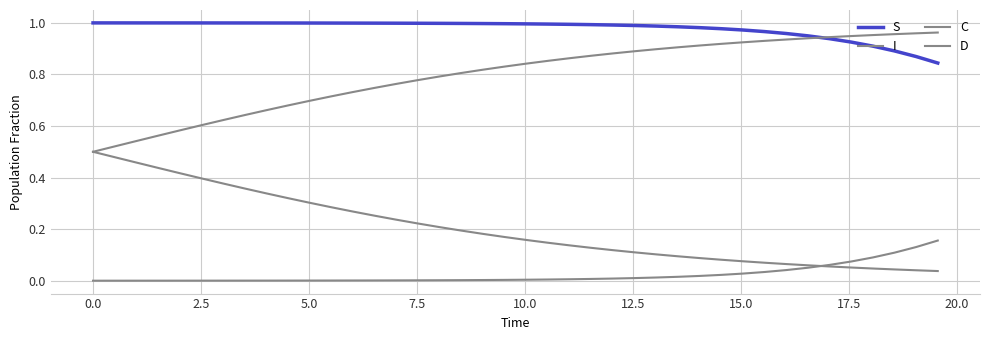

How many lines are shown in the chart?

4